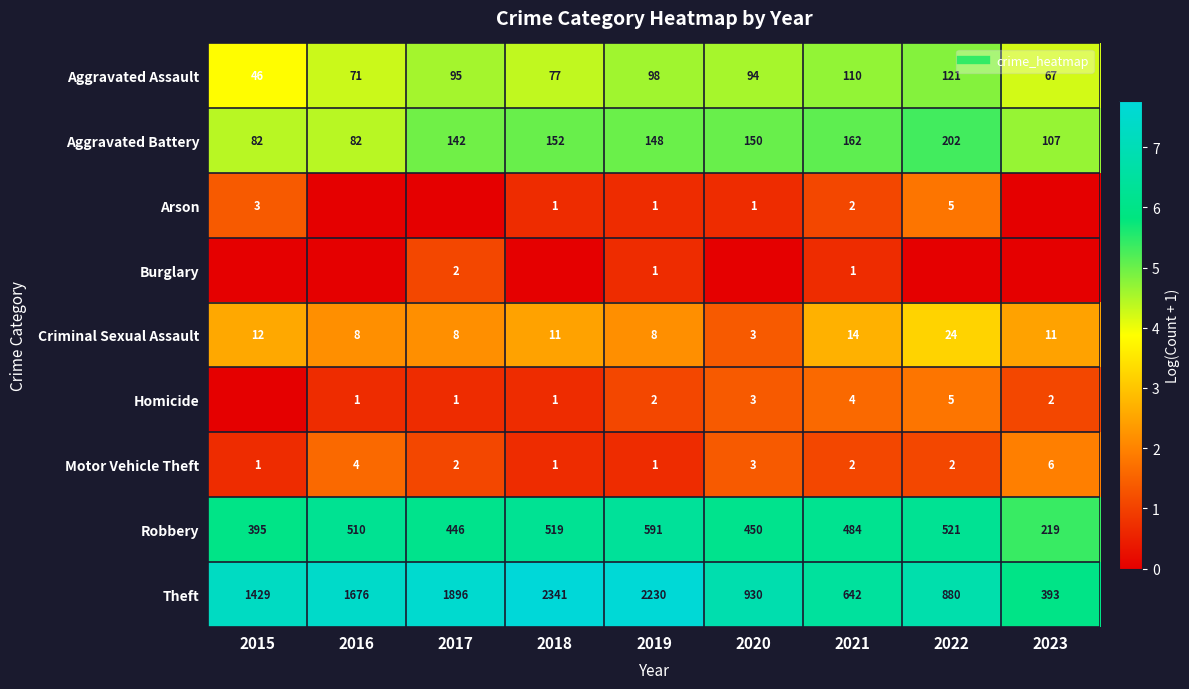

At which category is the sum across all series the highest?

2022